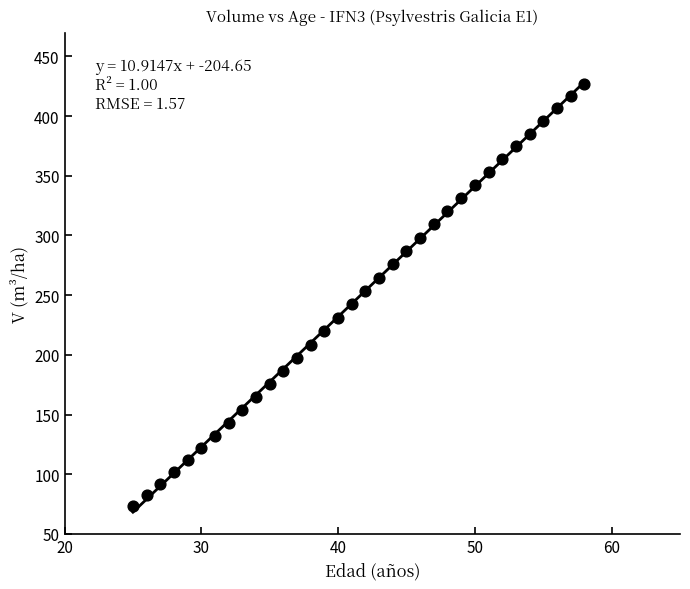

What is the range of Y values (max minus min)?

353.8